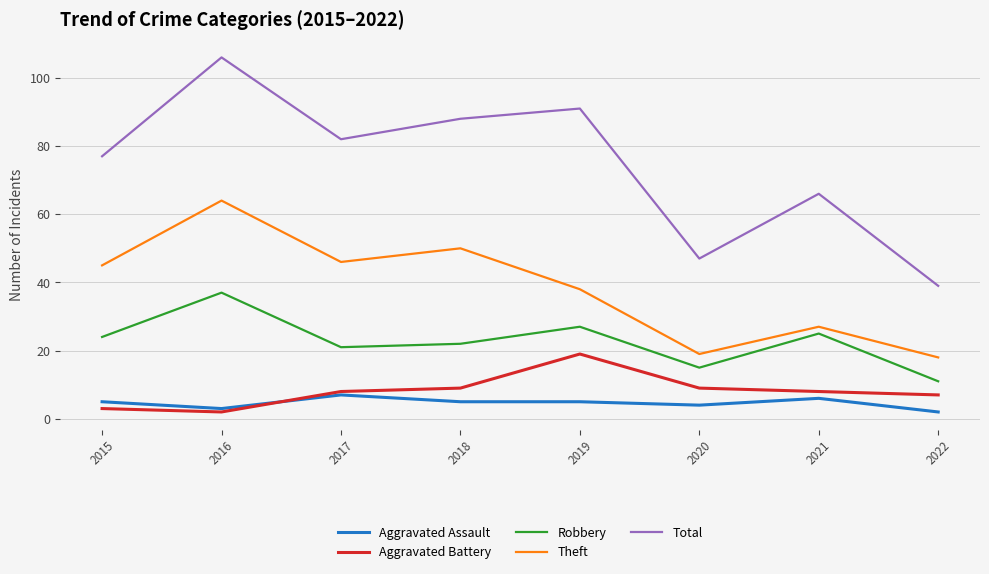

What is the sum of the Theft values at 2021 and 2016?

91